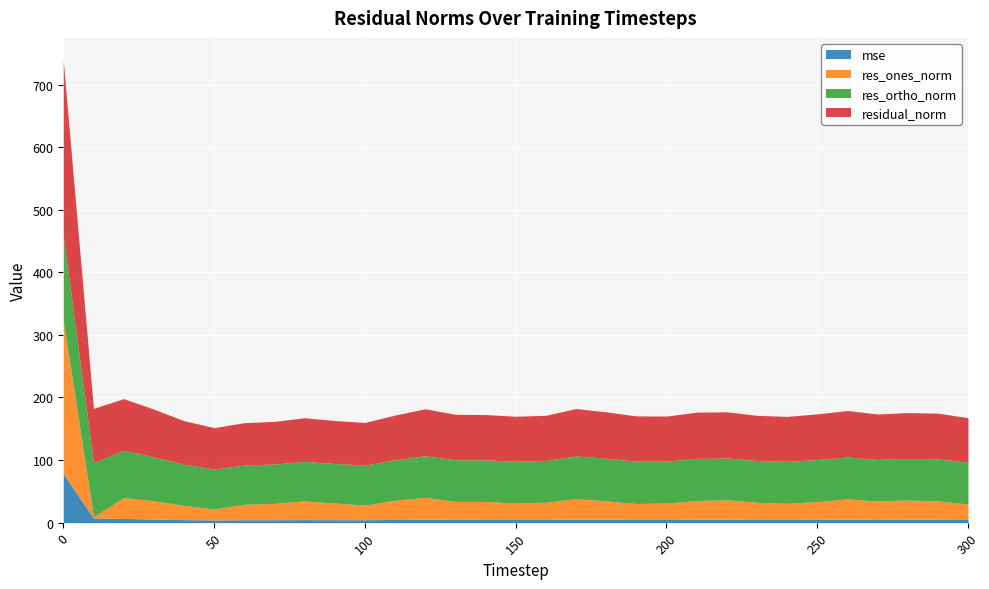

Where is residual_norm nearest to the value 172?

10